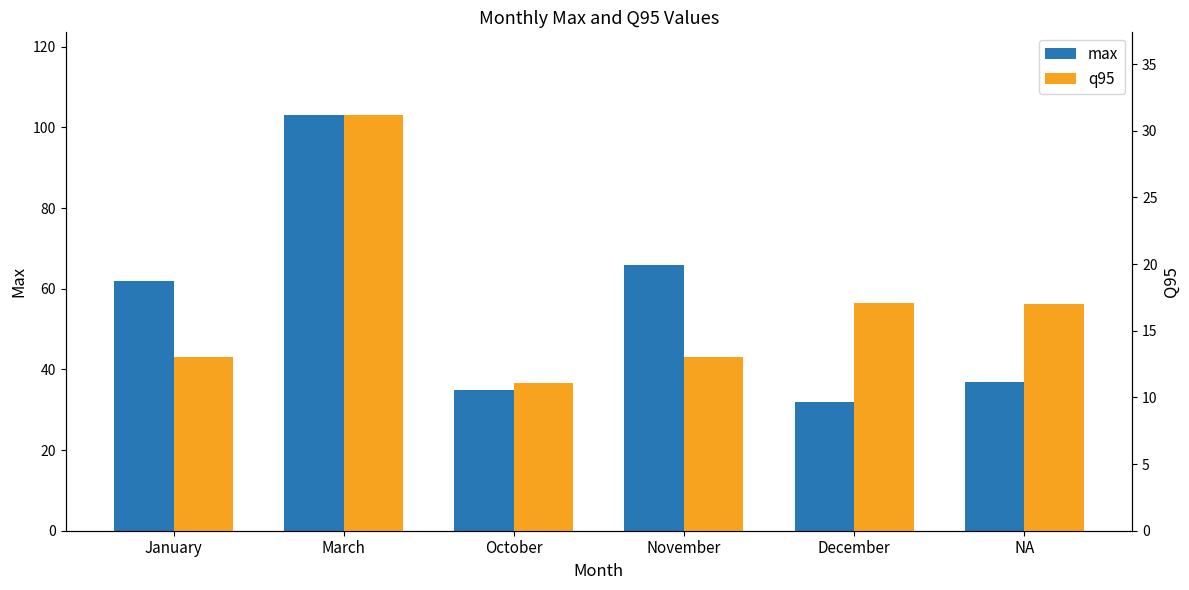

At how many categories does at least one series exceed 54?

3